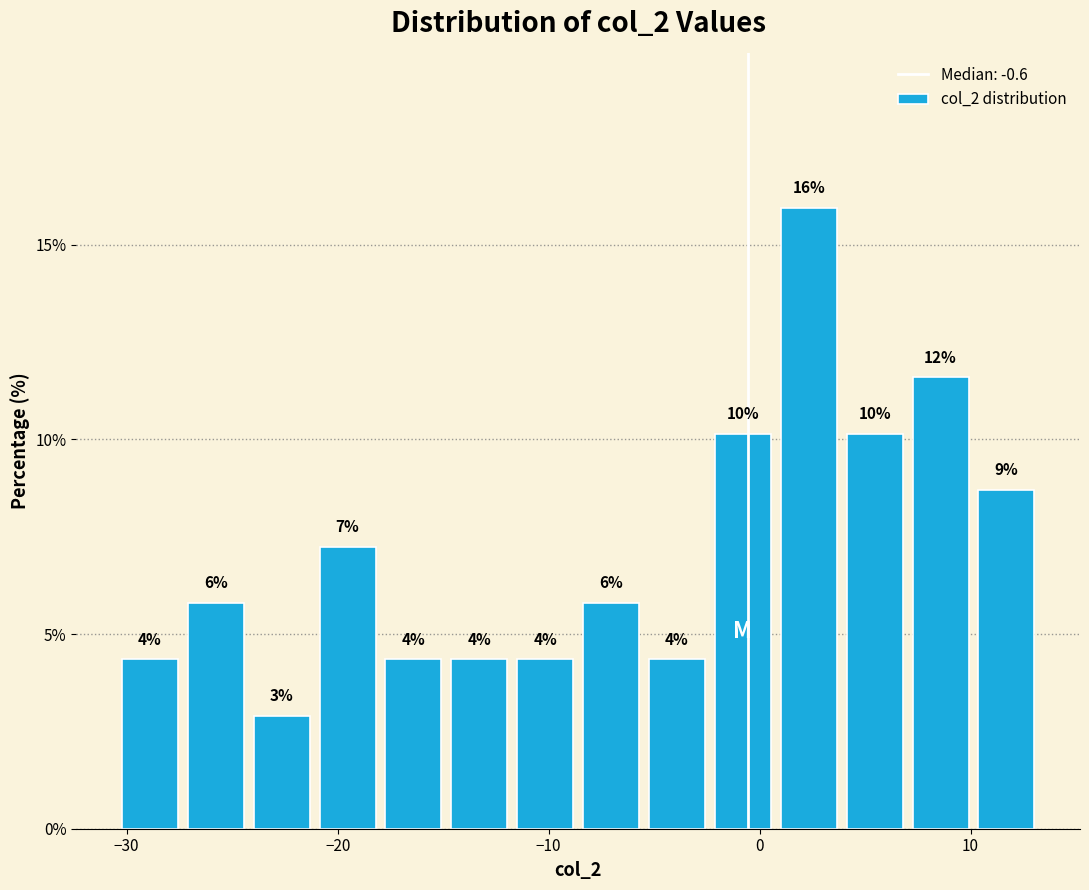

Around what value on the x-axis is the tallest bar? Give the approximate position of its centre, as read against the axis.

2